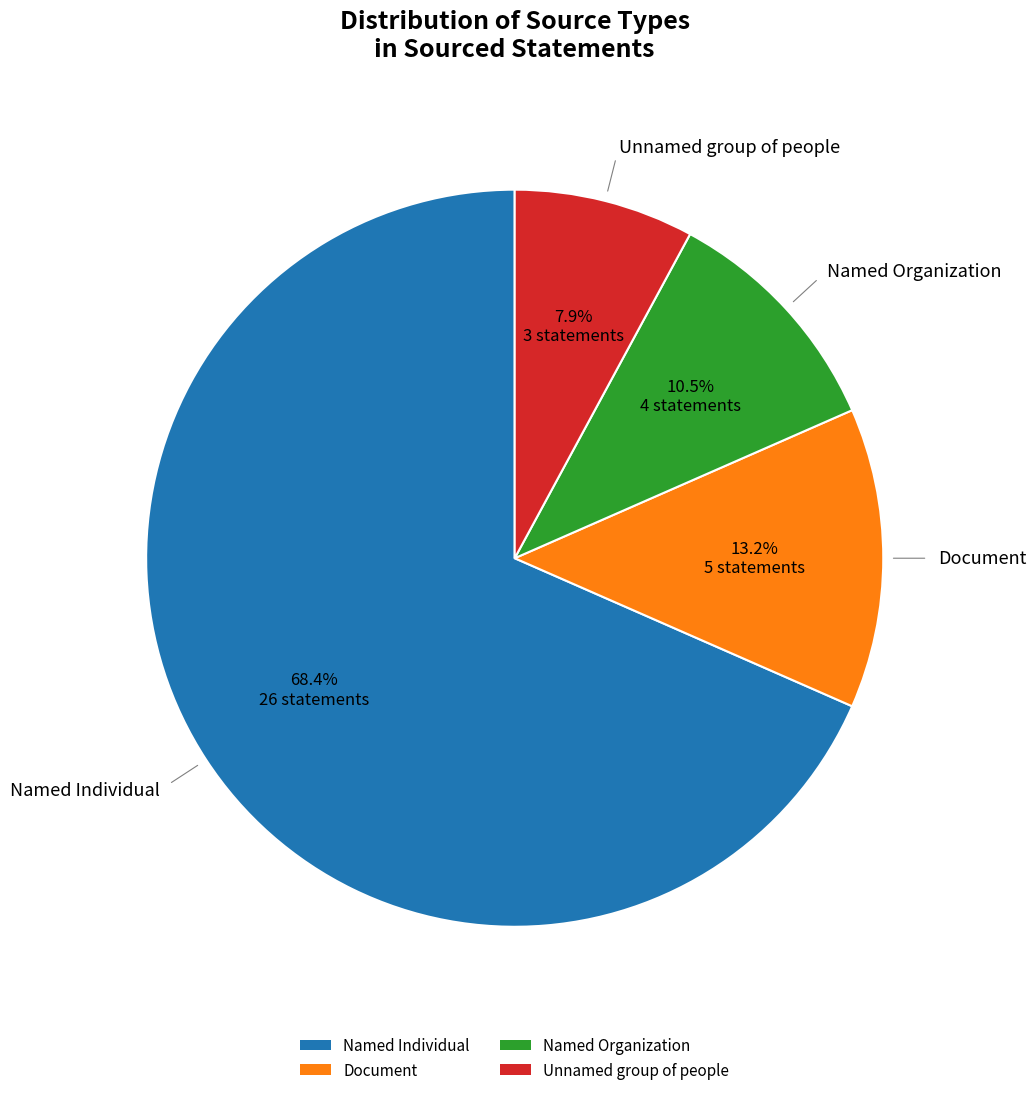

Approximately how many times larger is the value at Named Individual compared to Unnamed group of people?

8.7